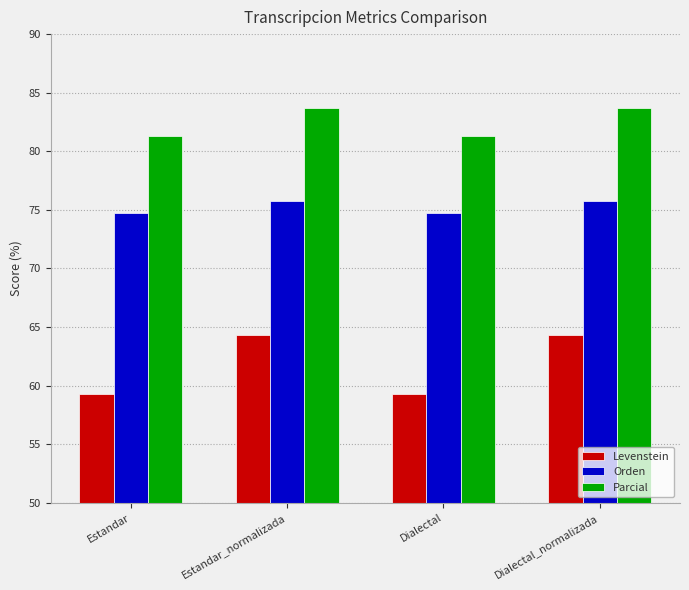

What is the label of the 4th bar from the right?

Estandar